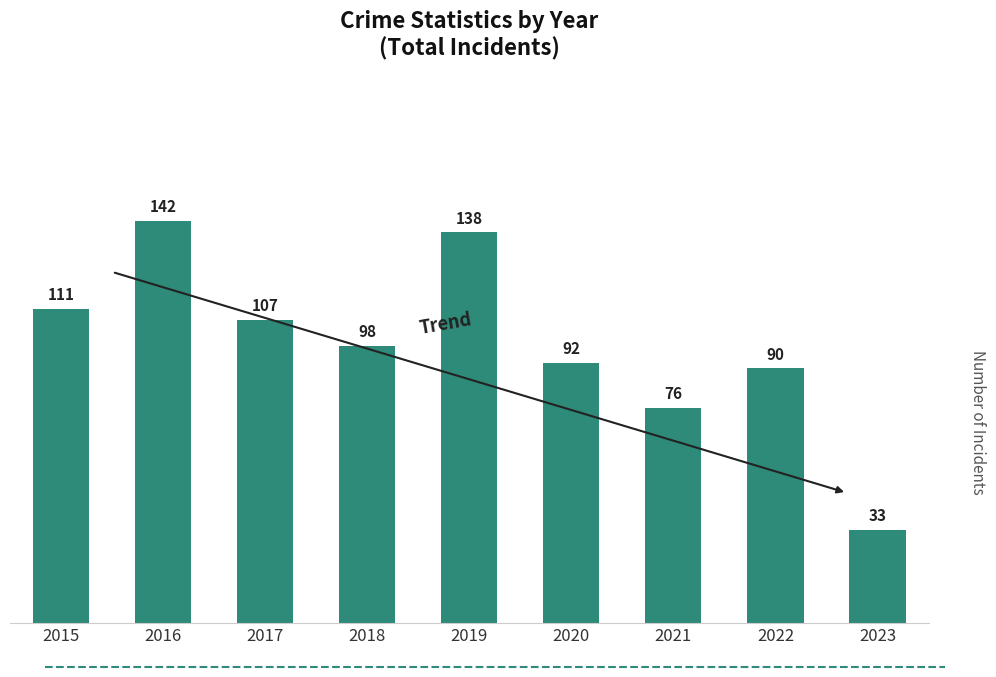

Where does the data first go above 98?

2015